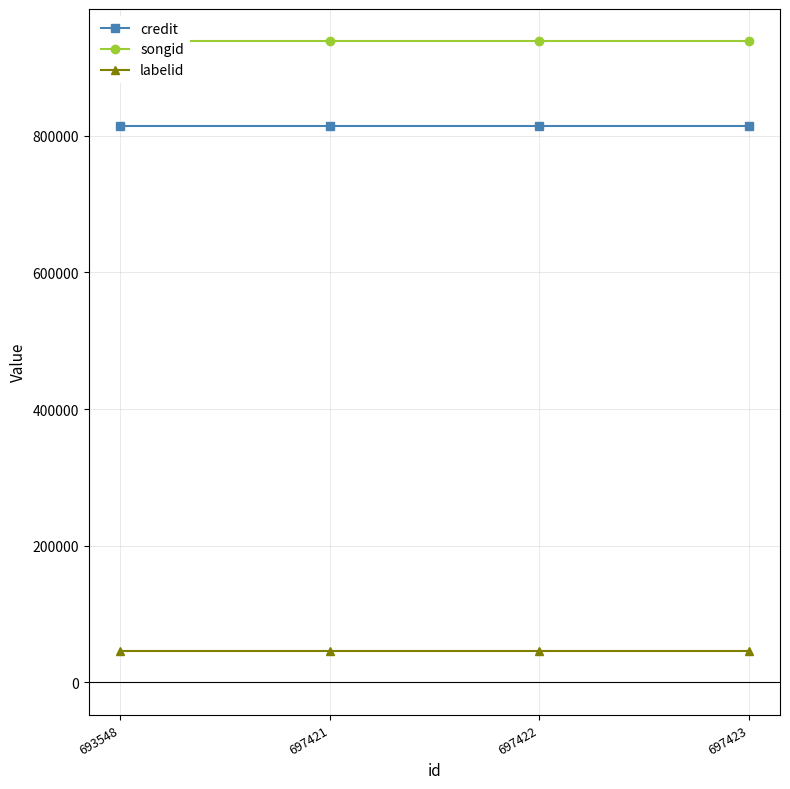

How many series are shown in this chart?

3